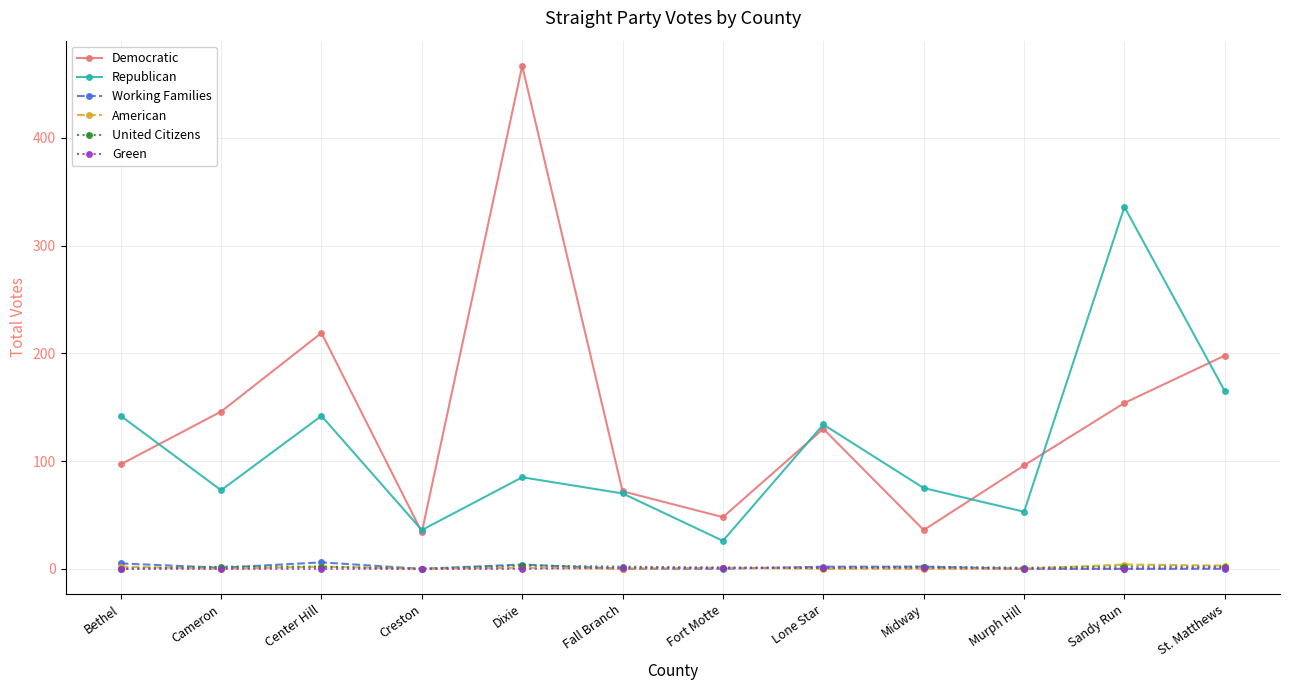

What is the label of the 7th point from the right?

Fall Branch